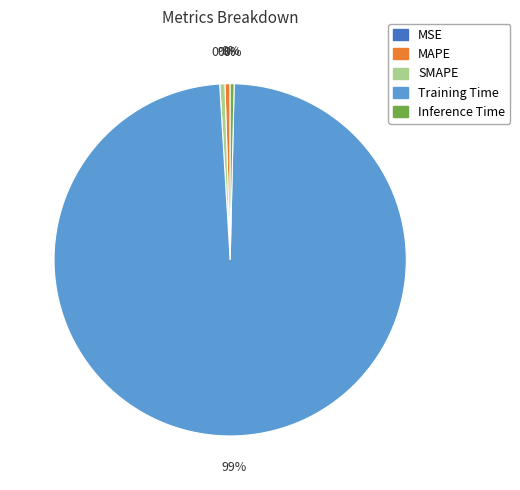

Combined, do SMAPE and Training Time account for over 50%?

Yes